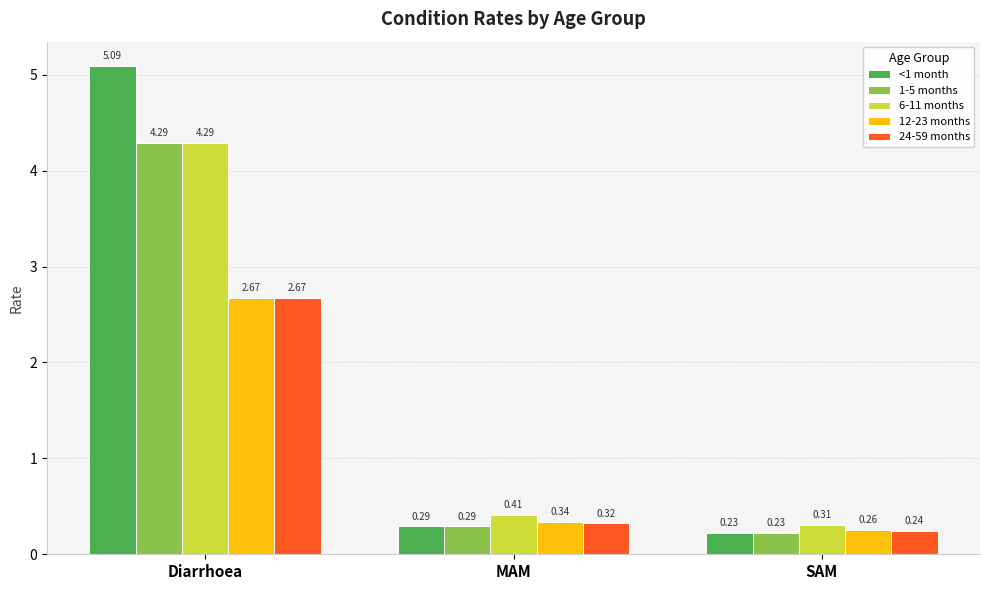

What is the average value of the 12-23 months series?

1.1